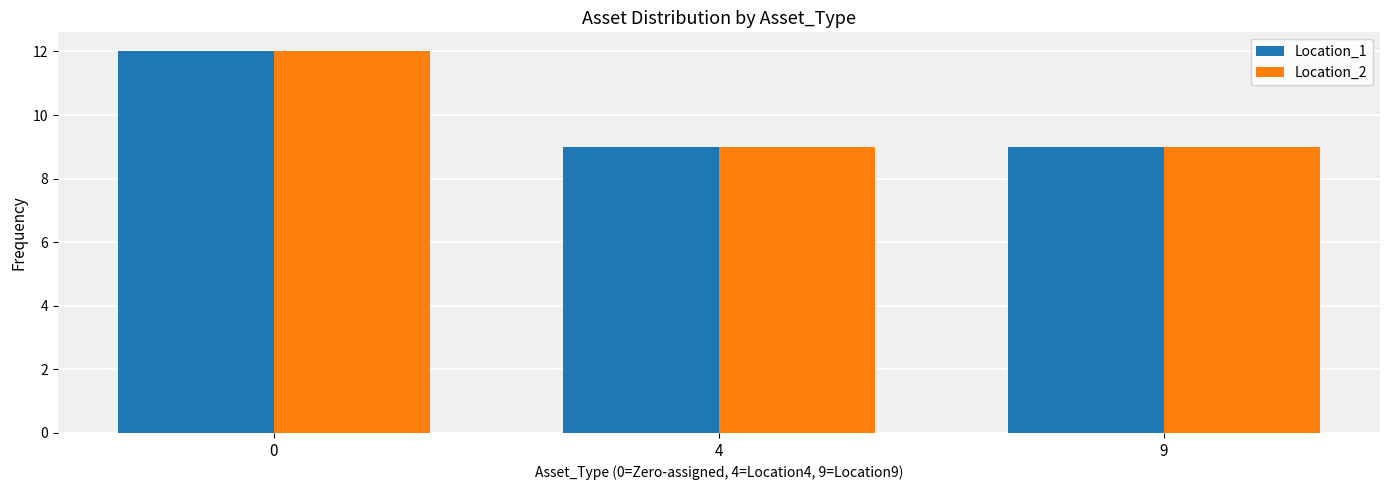

Is it true that Location_1 equals 7 at 0?

False